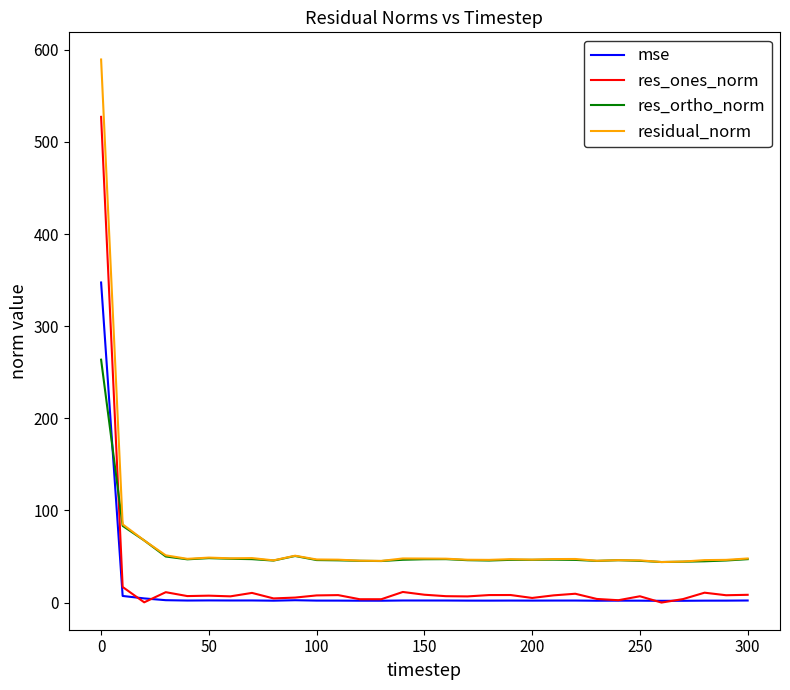

True or false: mse and residual_norm cross at least once.

False